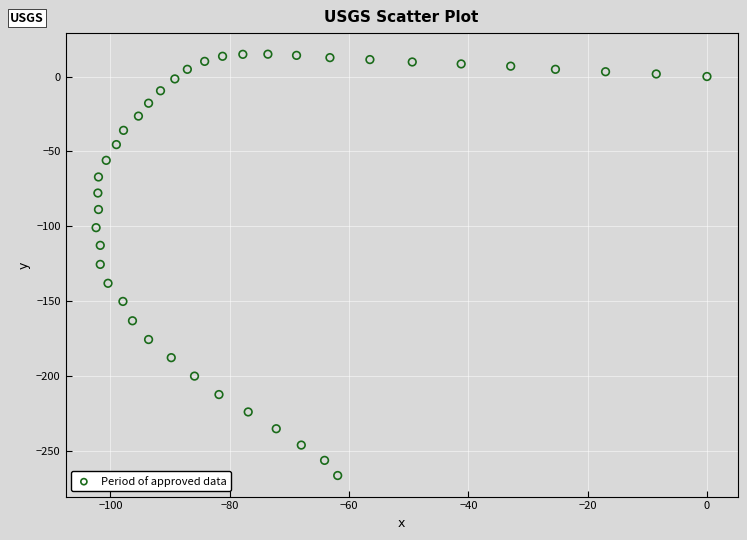

What is the range of Y values (max minus min)?

281.0